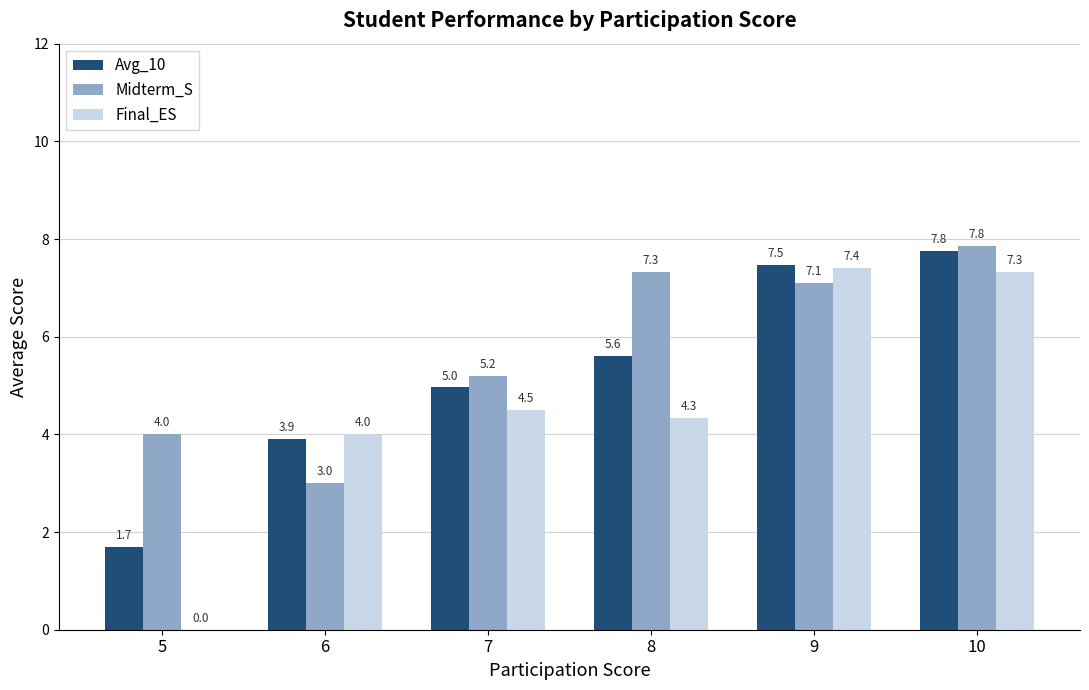

At which label does Avg_10 first exceed 5?

8